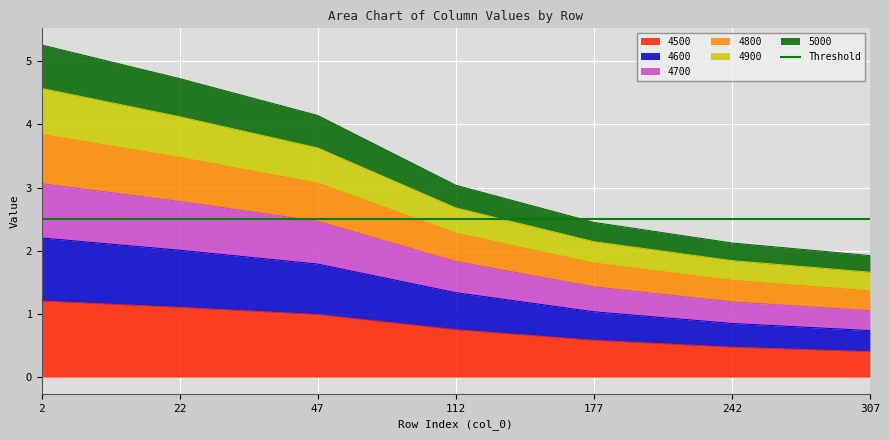

What is the minimum value for 4500?

0.4